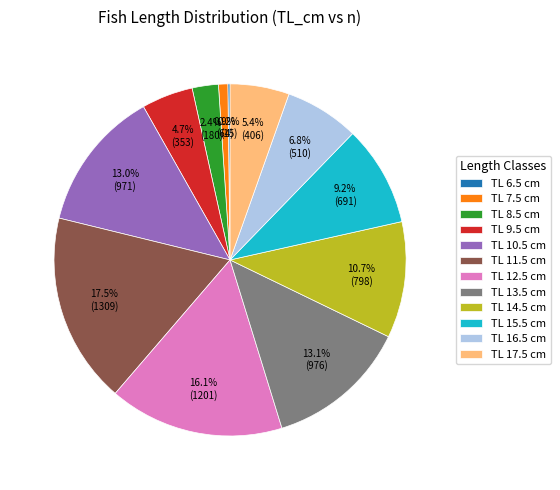

Is there any slice that represents more than half of the pie?

No